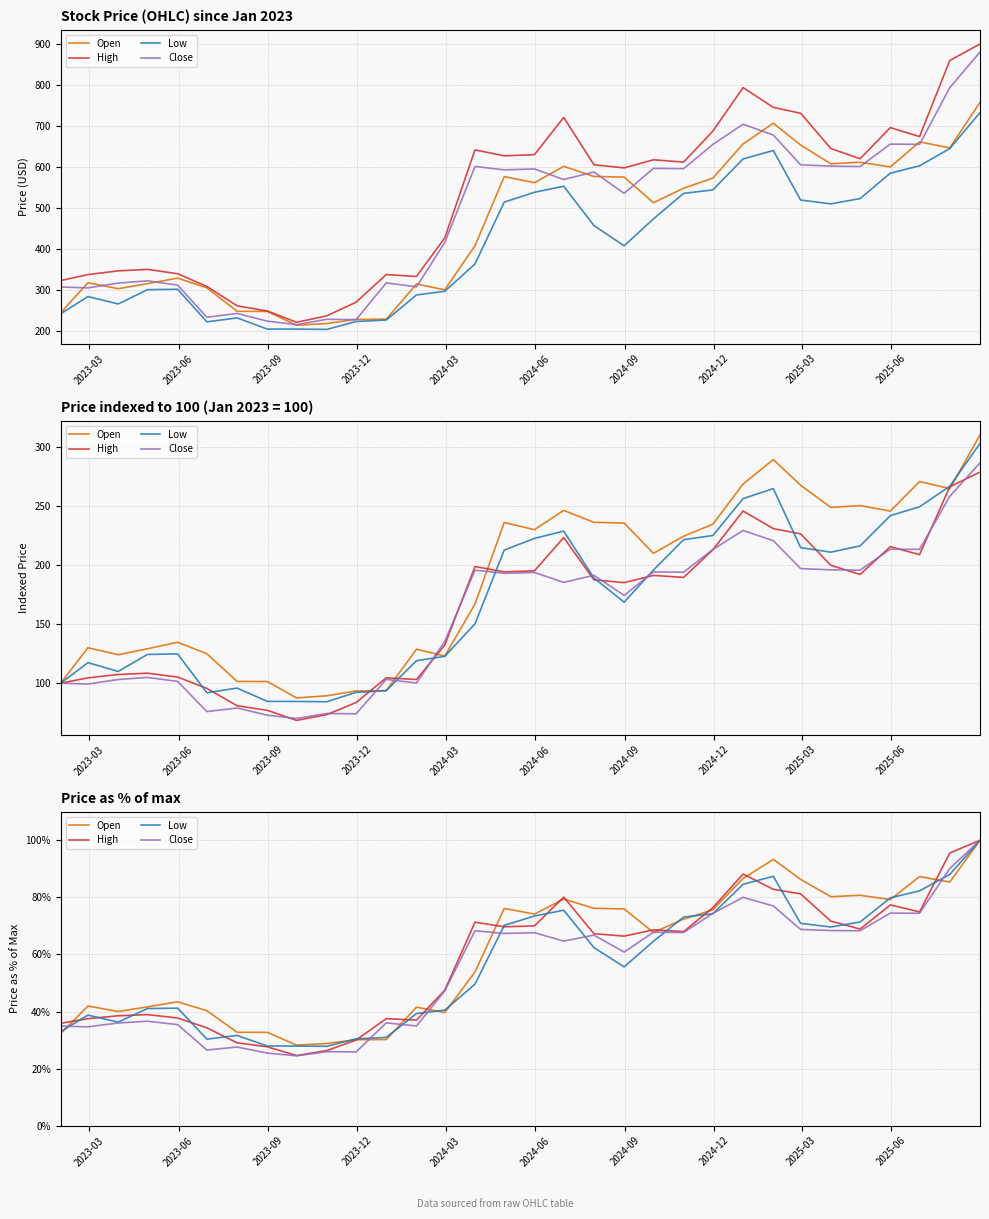

True or false: High and Low cross at least once.

True